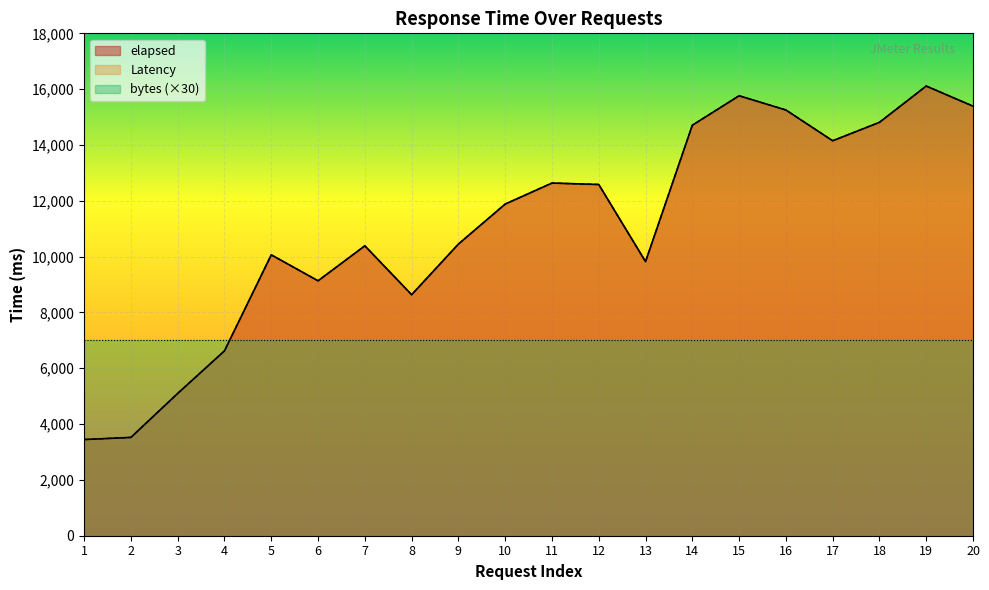

What is the difference between the second highest and minimum values in the elapsed series?

12317